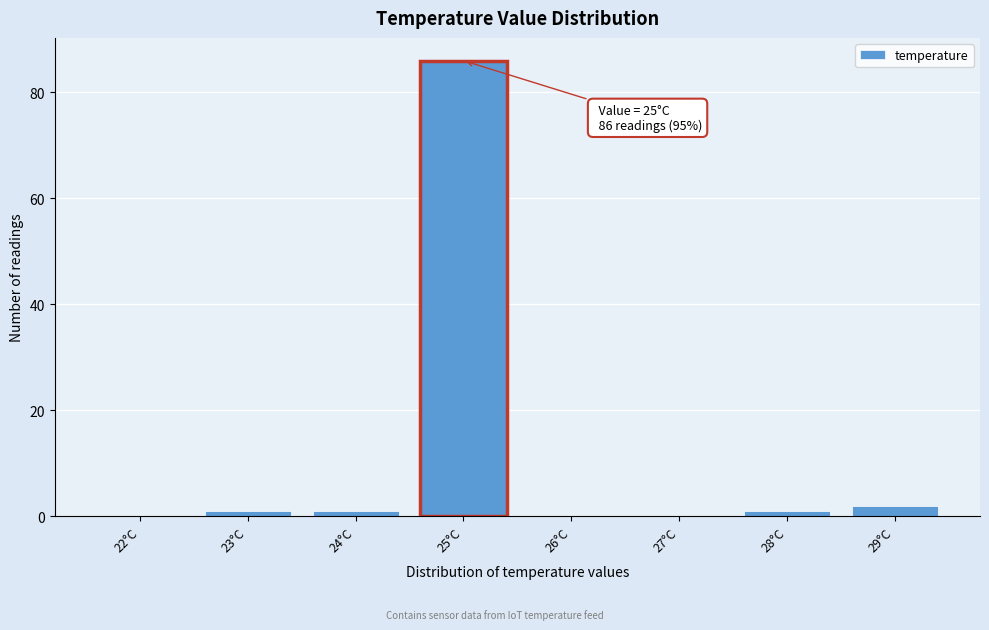

Reading left to right, extract all data points from this chart.

22°C=0	23°C=1	24°C=1	25°C=86	26°C=0	27°C=0	28°C=1	29°C=2